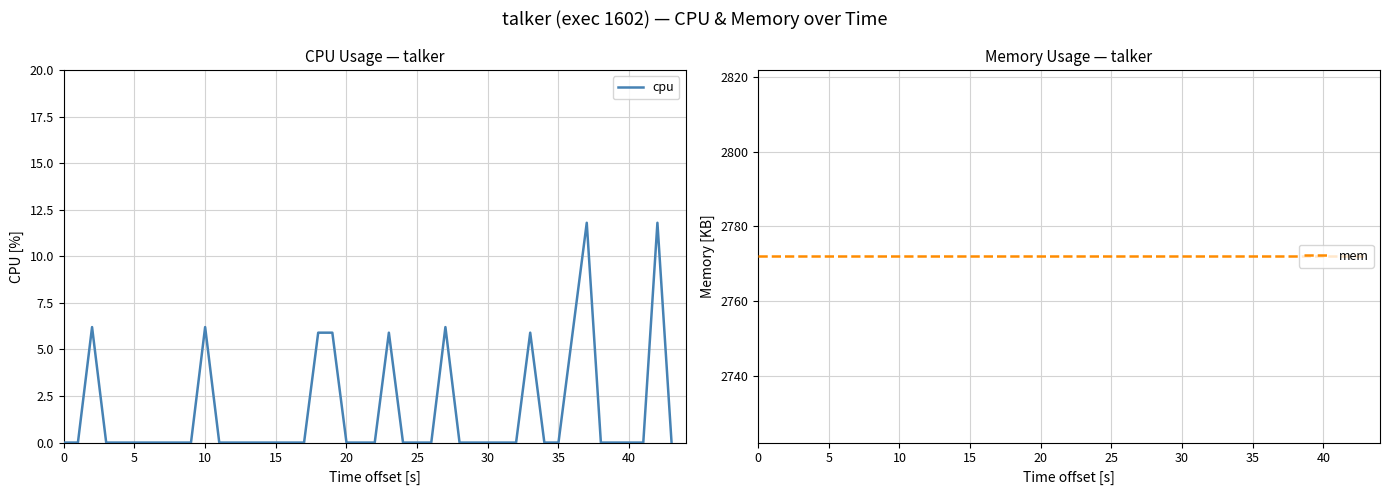

The value of cpu at 30 is 0.0. True or false?

True